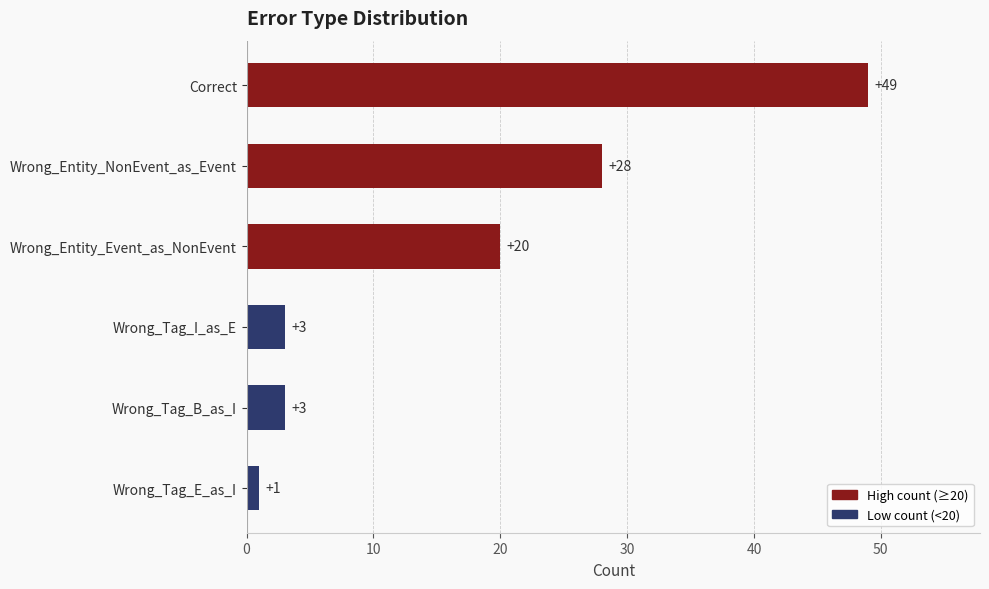

True or false: the data shows 1 at Wrong_Tag_E_as_I.

True